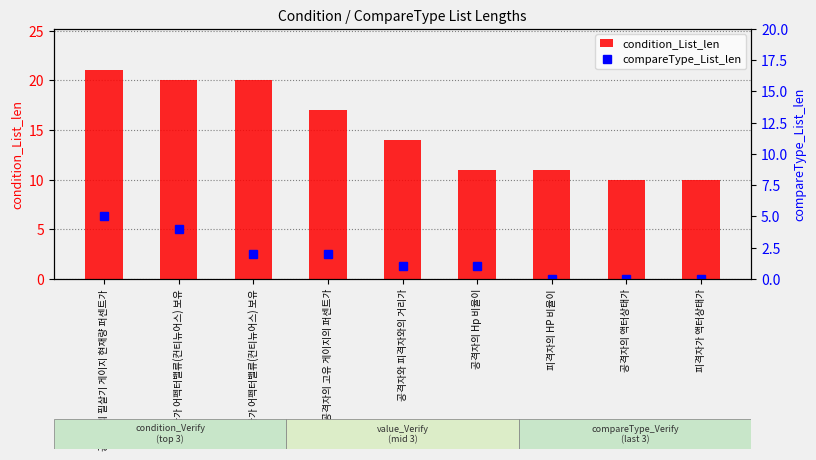

The value of condition_List_len at 공격자의 액터상태가 is 6. True or false?

False